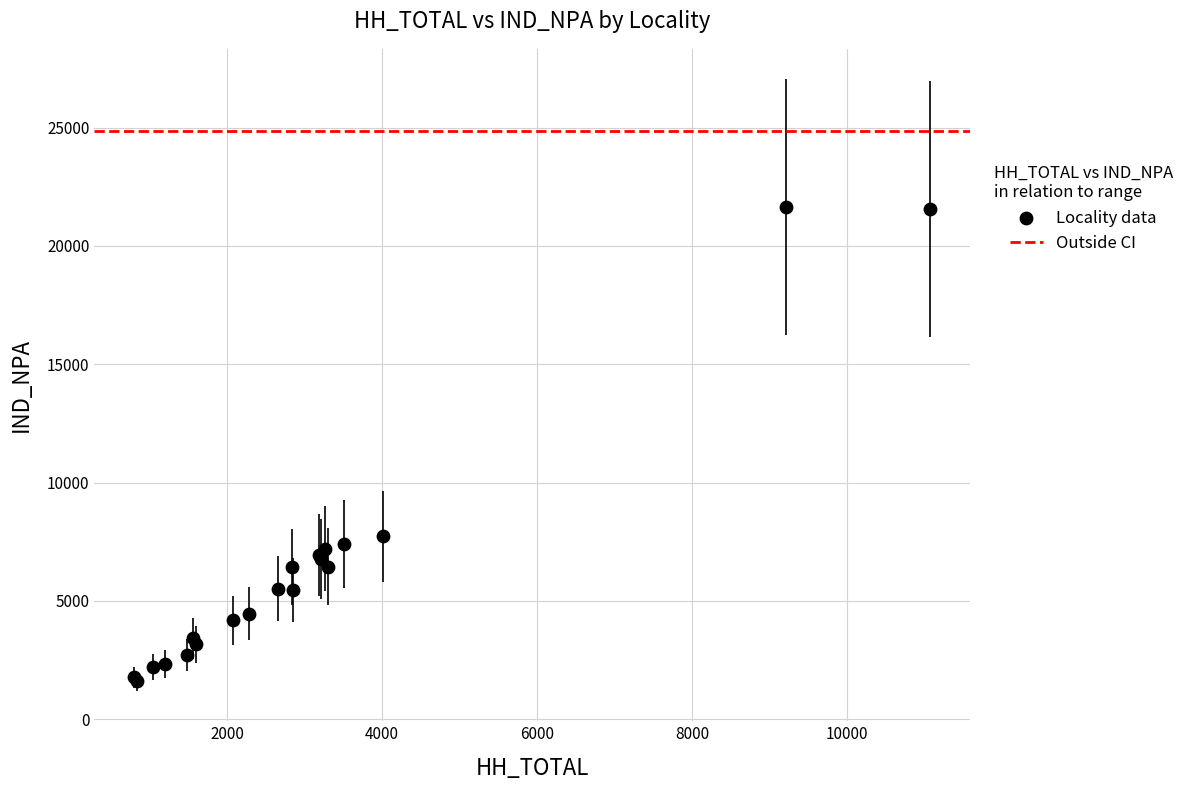

What Y value in the scatter plot is closest to 11621?

7734